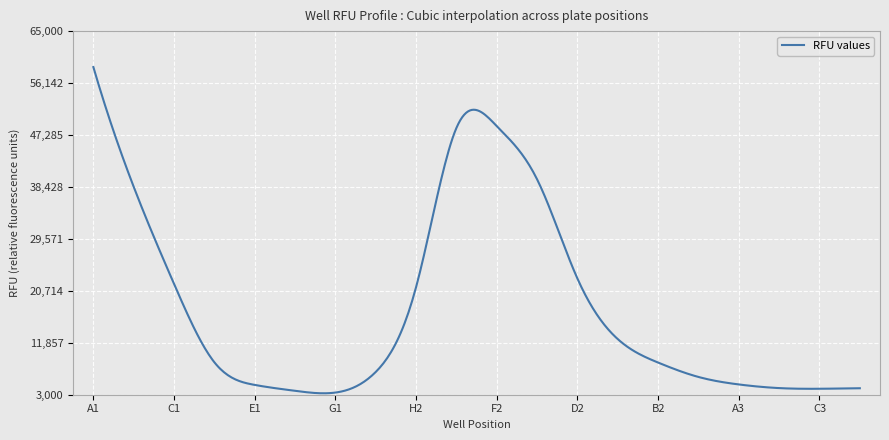

What is the difference between the maximum and minimum values?

55625.9